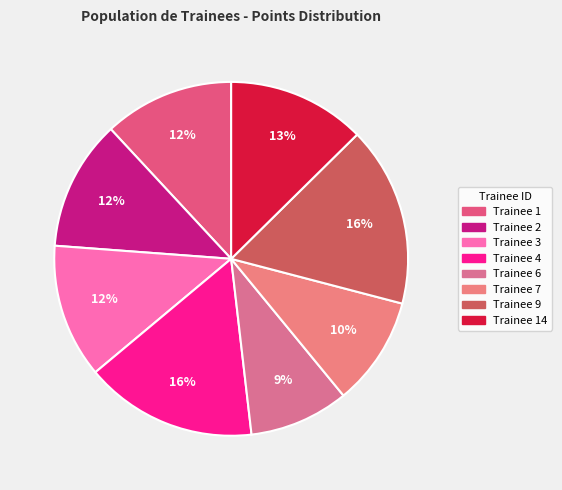

Rank the categories by value from highest to lowest.

9, 4, 14, 3, 1, 2, 7, 6